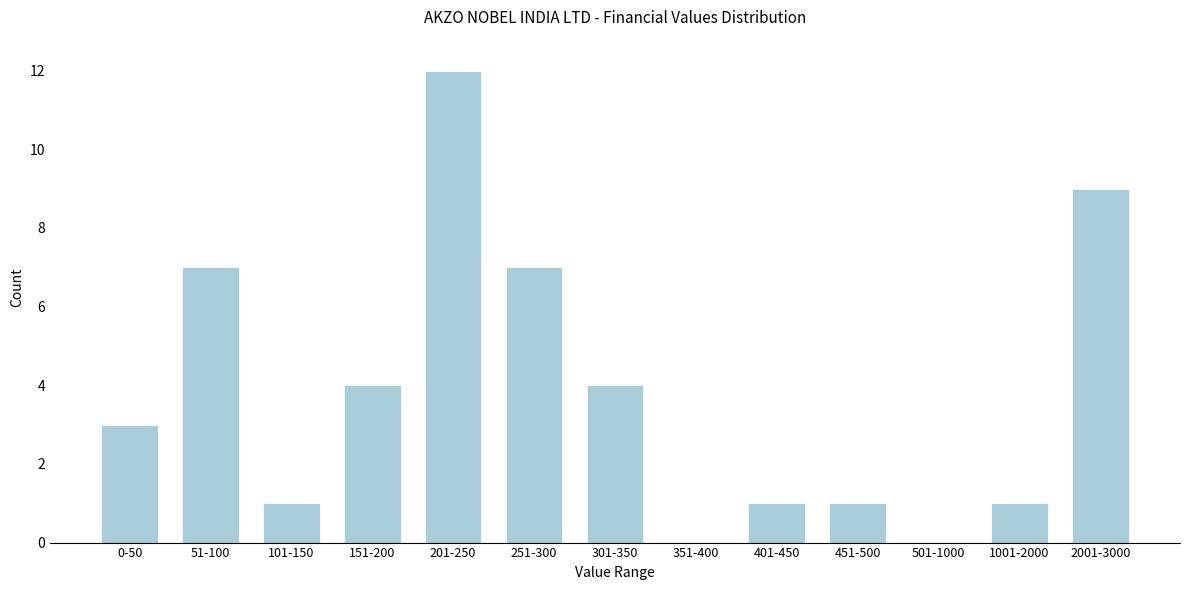

Reading left to right, list all the values displayed in this chart.

0-50=3	51-100=7	101-150=1	151-200=4	201-250=12	251-300=7	301-350=4	351-400=0	401-450=1	451-500=1	501-1000=0	1001-2000=1	2001-3000=9